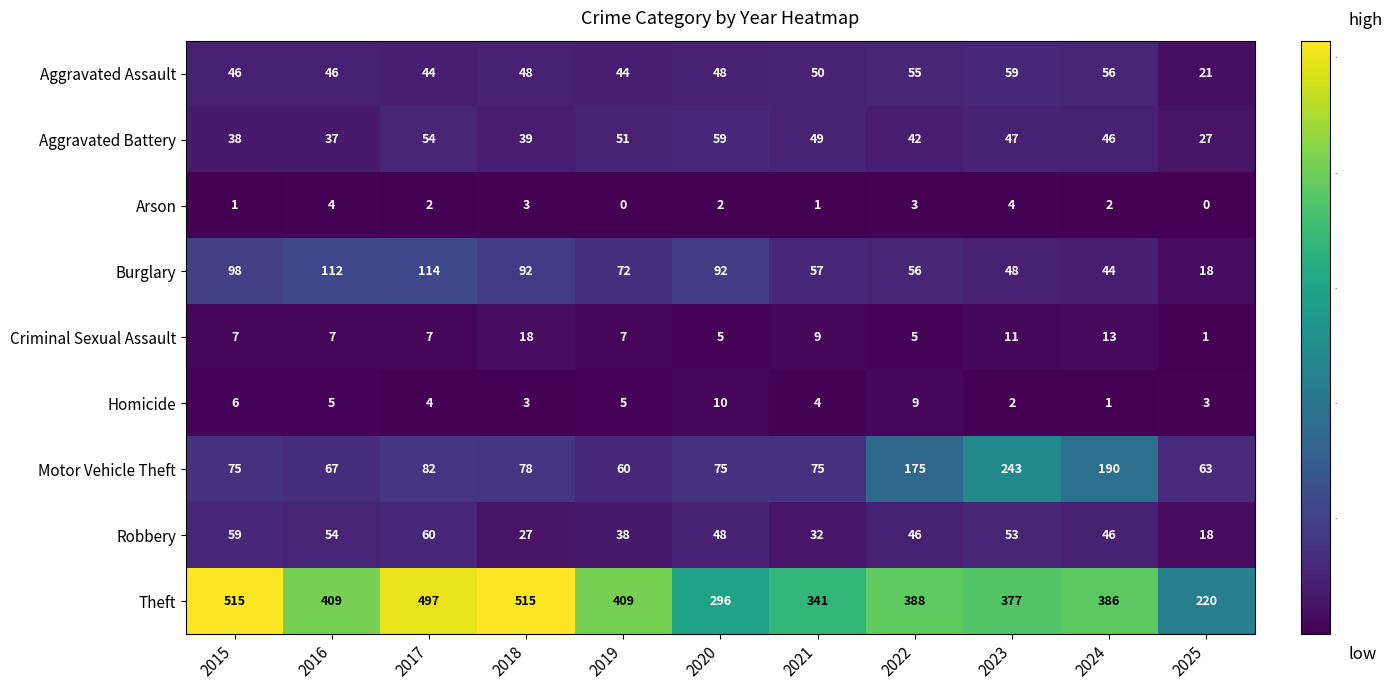

What is the lowest value of the Theft series?

220